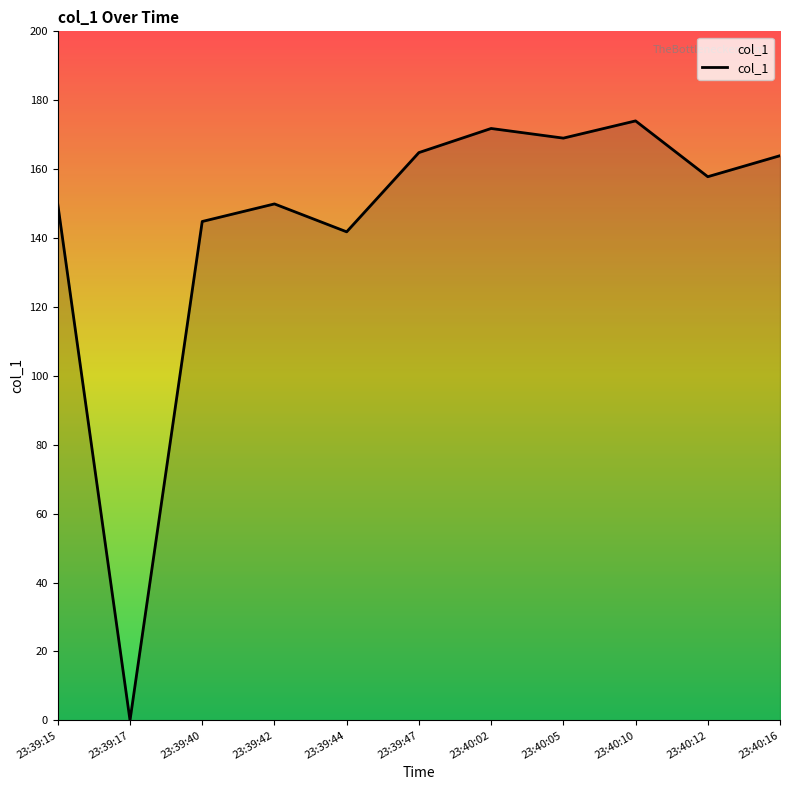

Is it true that the value at 23:39:17 is 0.0?

True